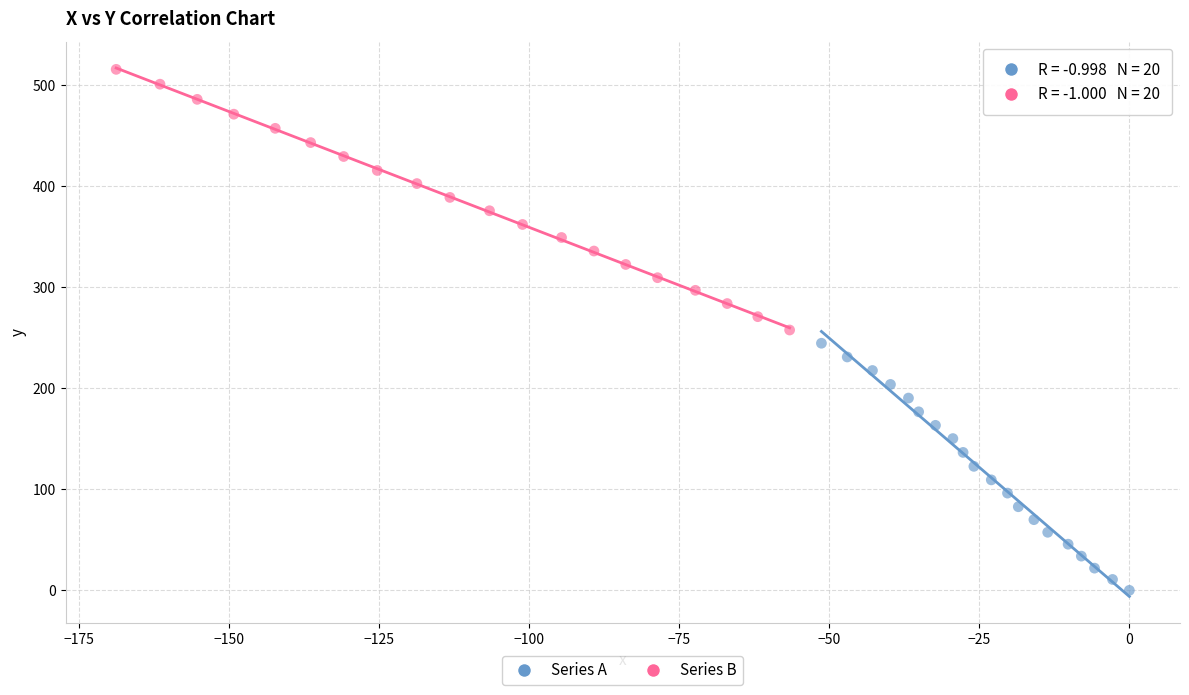

Which series reaches the minimum Y coordinate?

Series A